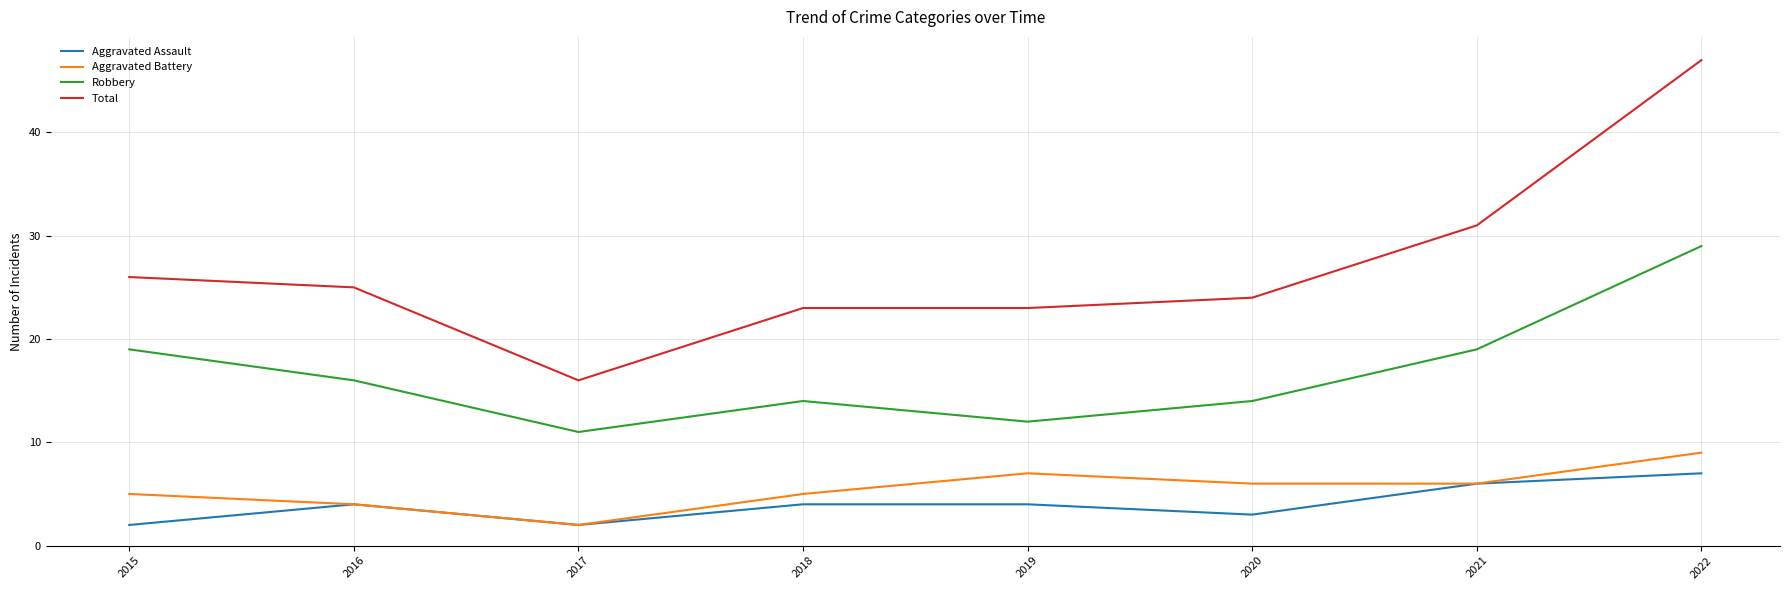

True or false: Aggravated Assault and Robbery intersect in this chart.

False